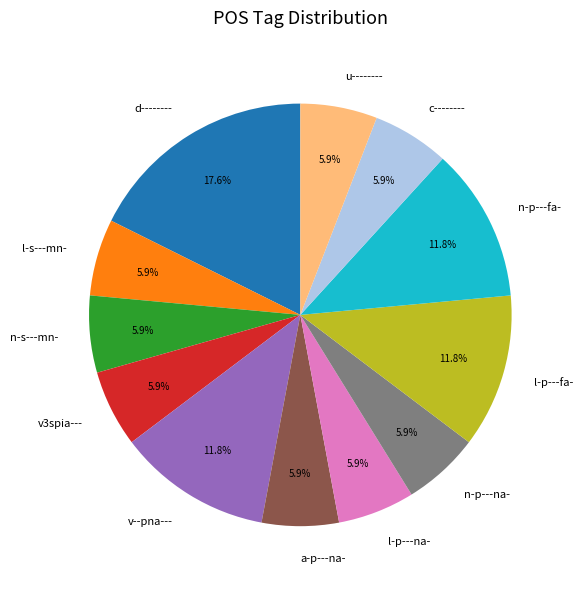

What is the ratio of the value at n-p---fa- to the value at v--pna---?

1.0